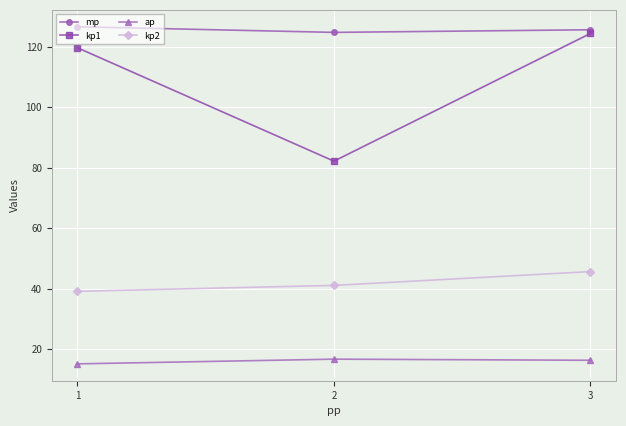

At which category is the sum across all series the highest?

3